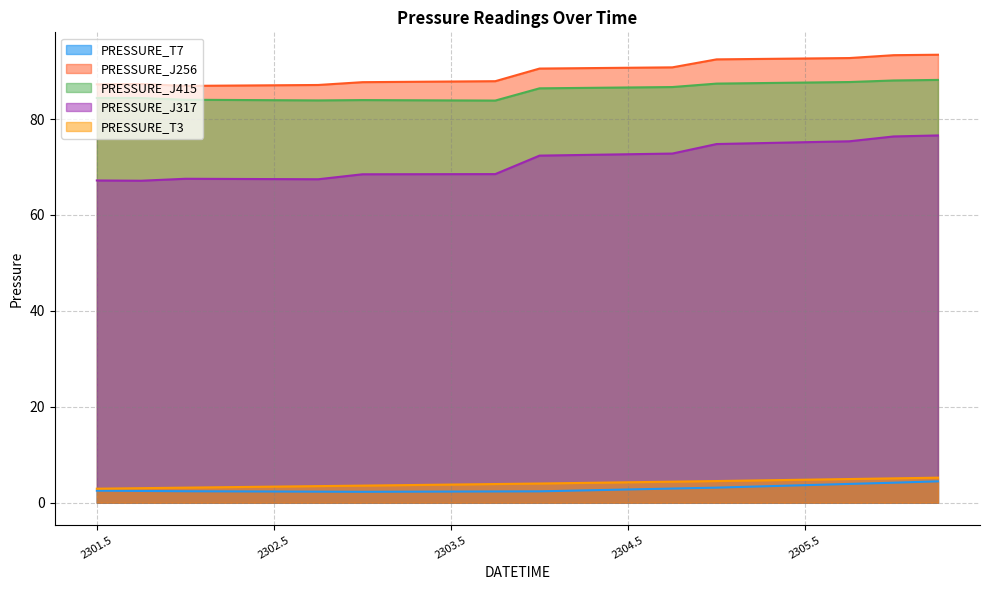

At which label is PRESSURE_J317 closest to 71?

2304.0